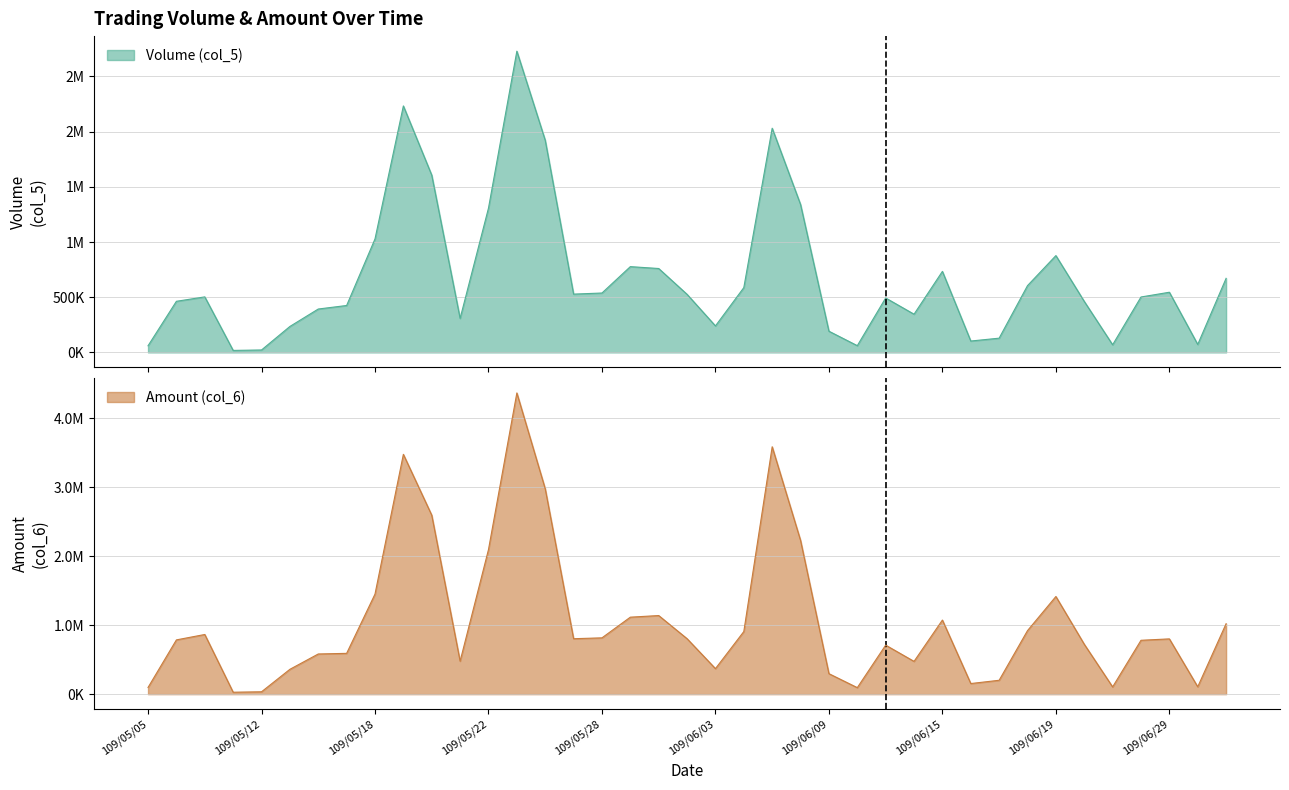

Reading right to left, list all the values displayed in this chart.

Volume (col_5): 671000	72000	545000	502000	69000	462000	877000	605000	129000	103000	734000	346000	493000	61000	192000	1340000	2031000	587000	240000	526000	760000	777000	538000	528000	1922000	2729000	1307000	308000	1606000	2233000	1028000	425000	393000	235000	22000	18000	503000	463000	60000
Amount (col_6): 1022190	106900	801950	781530	105140	724150	1416770	921830	201510	154070	1074980	475570	711110	94570	297330	2230400	3588630	908400	370520	804600	1140390	1116910	816940	804430	2979050	4369600	2097250	478610	2596270	3478700	1451350	591990	582970	360440	34540	28240	865650	787370	97100